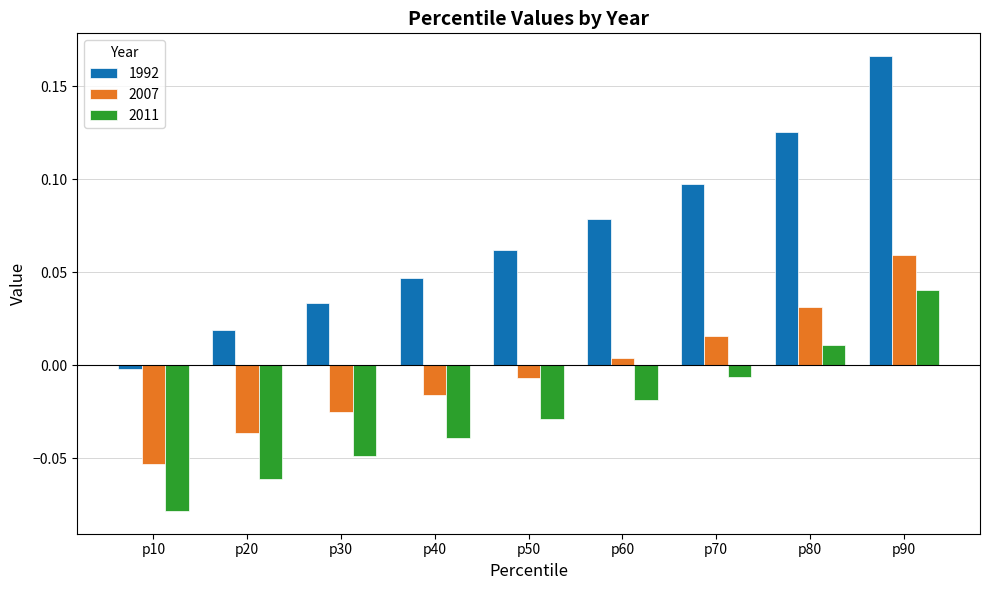

The value of 2007 at p70 is 0.0. True or false?

True